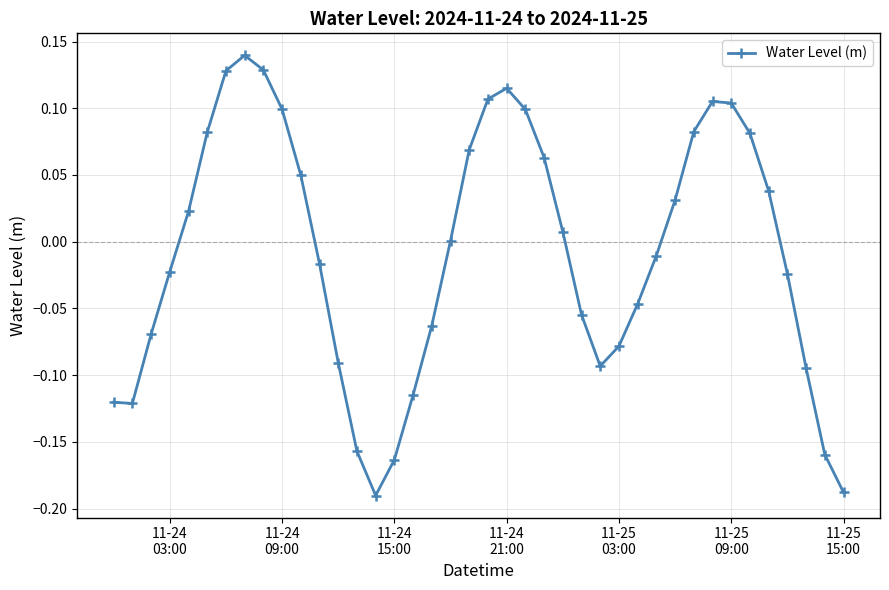

How many distinct data groups are displayed?

1